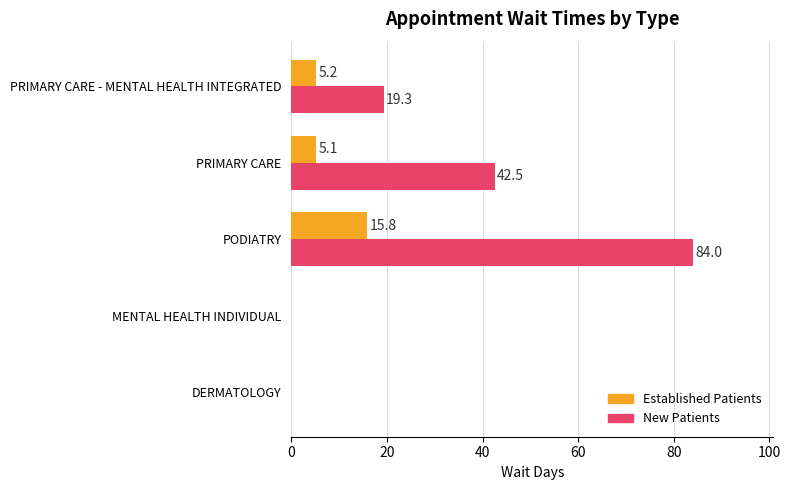

At which category is the sum across all series the highest?

PODIATRY